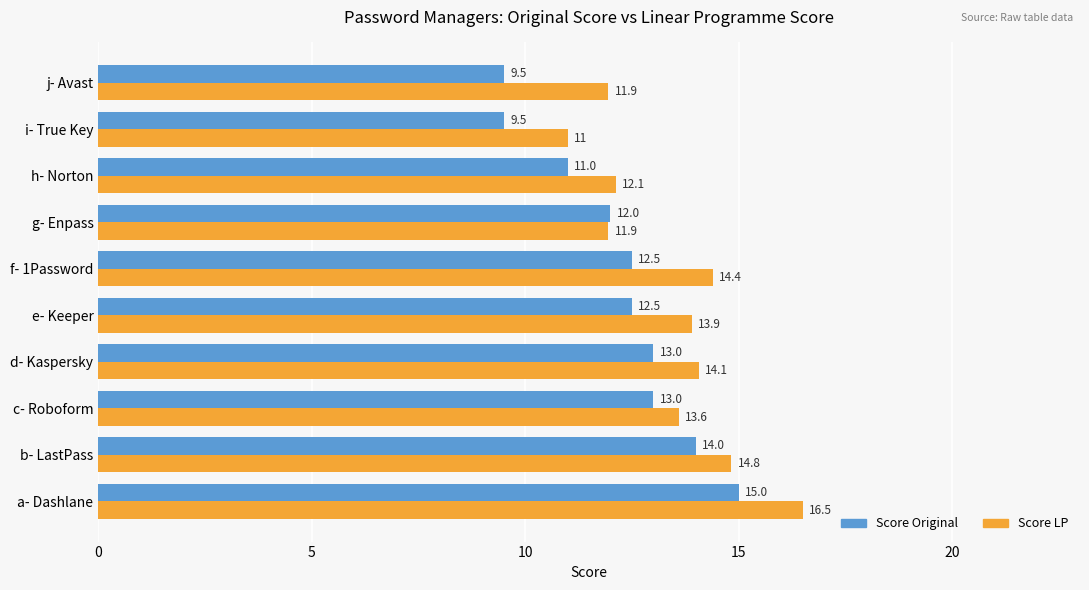

What is the maximum value for Score Original?

15.0